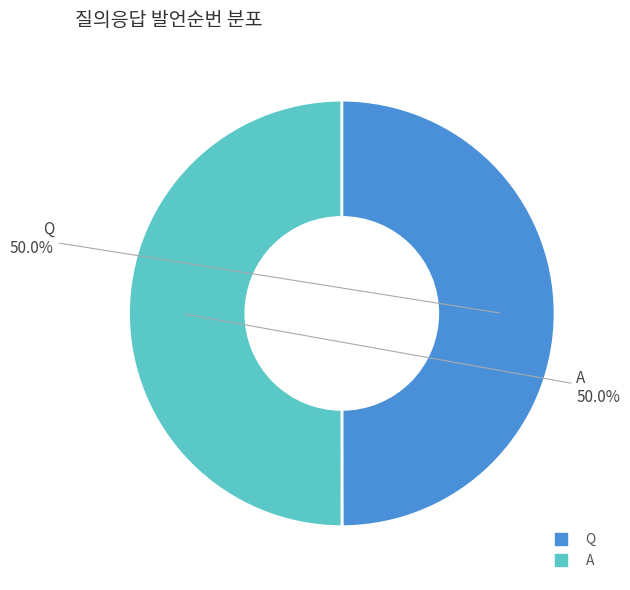

What portion of the pie excludes A?

50.0%